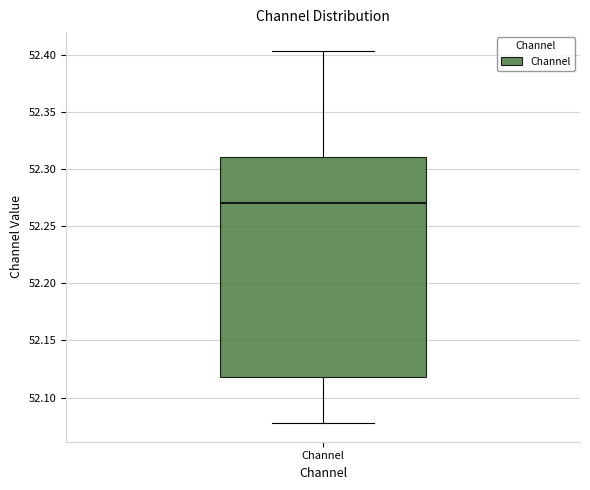

Read this box plot against the y-axis: the position of the median line, the range covered by the box, and the ends of both whiskers. The values are not printed on the chart, so give them approximately, as read against the axis.

median 52.270, box 52.120 to 52.310, whiskers 52.080 to 52.405